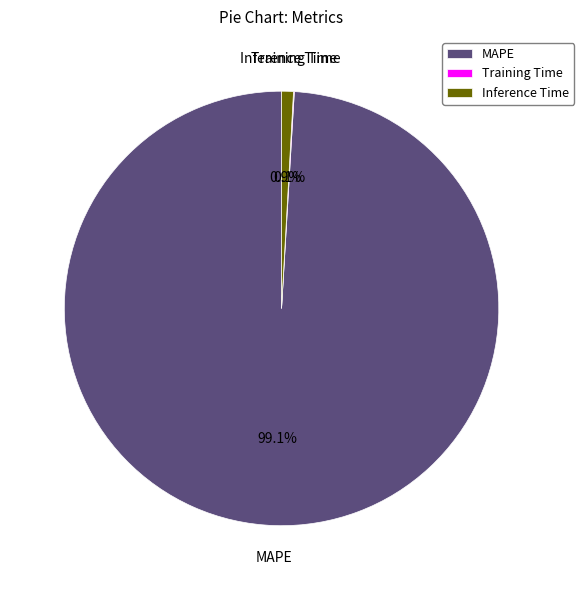

Is there a majority slice in this chart?

Yes